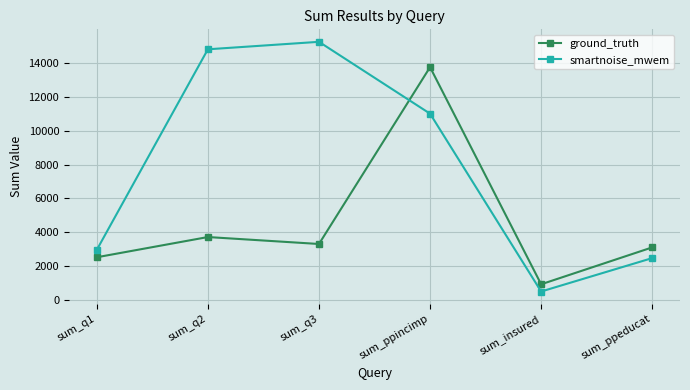

What is the label of the 4th point from the right?

sum_q3